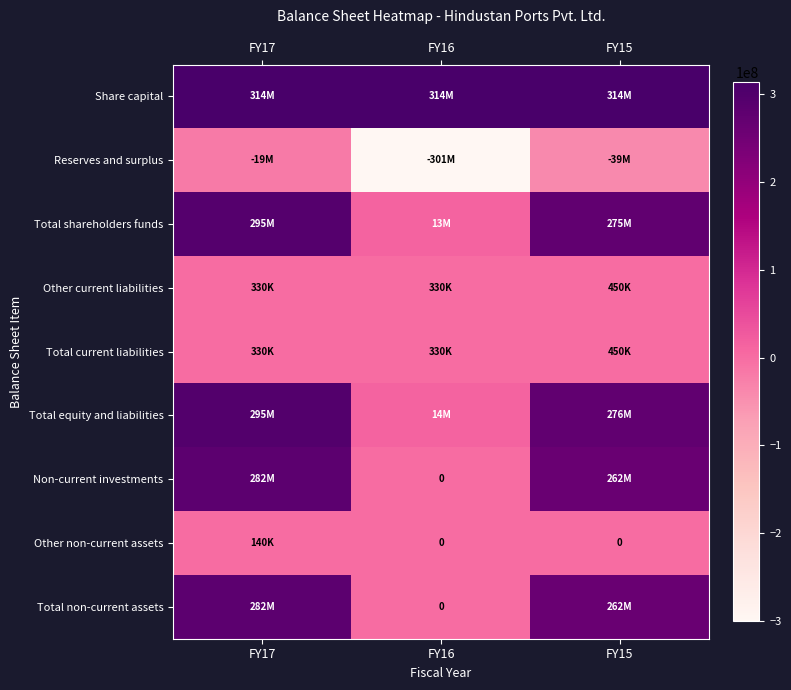

What is the total value across all series at FY17?

1449450000